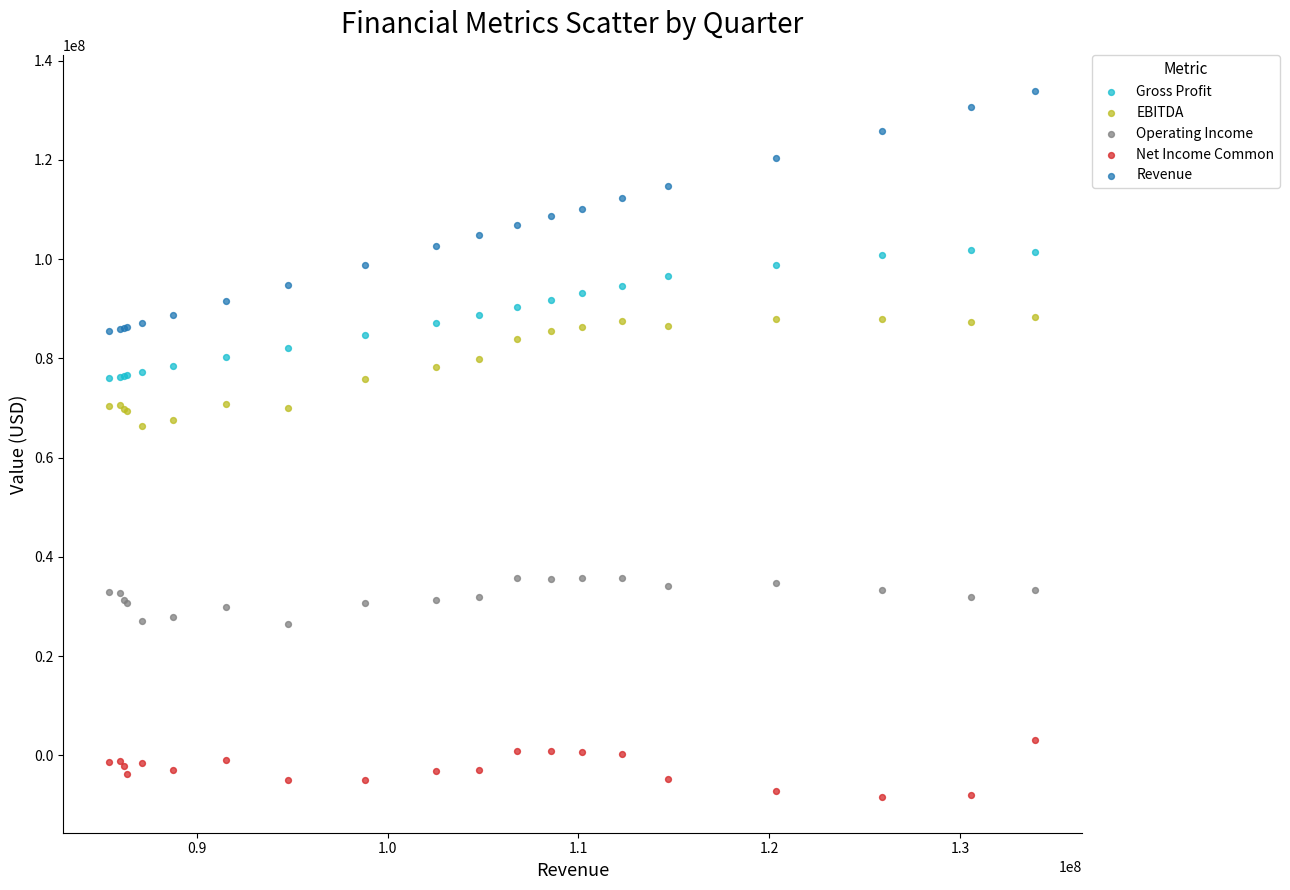

What are all the series names shown in the legend?

Gross Profit, EBITDA, Operating Income, Net Income Common, Revenue